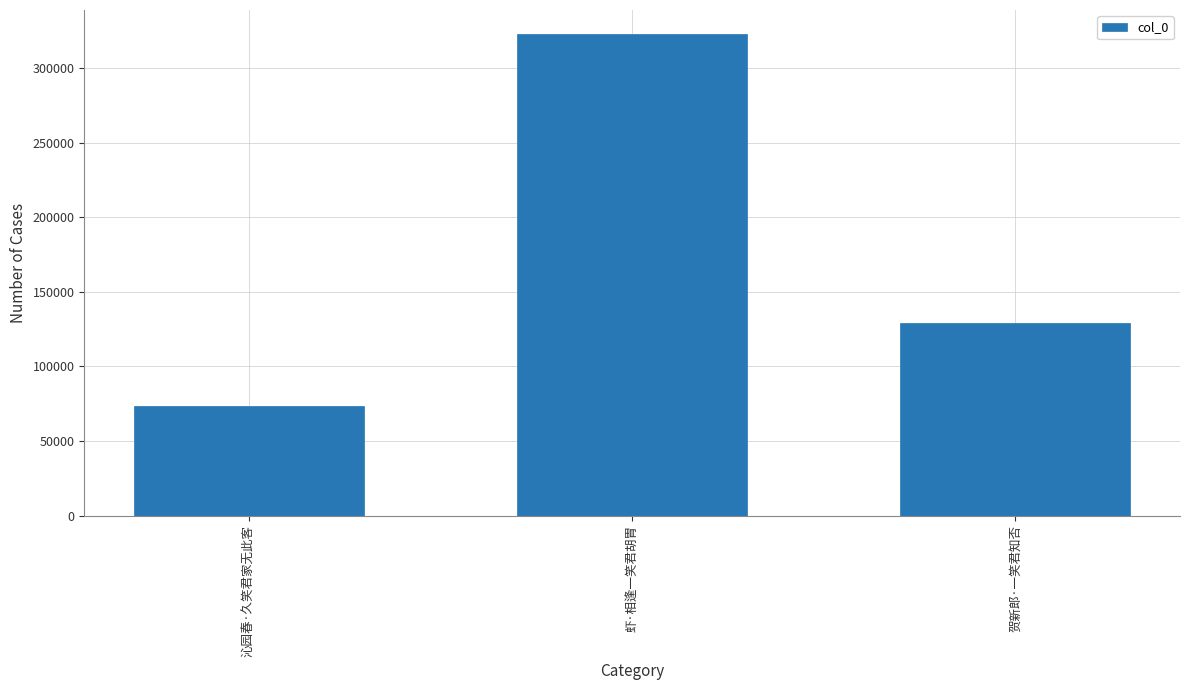

How many bars are there in total?

3